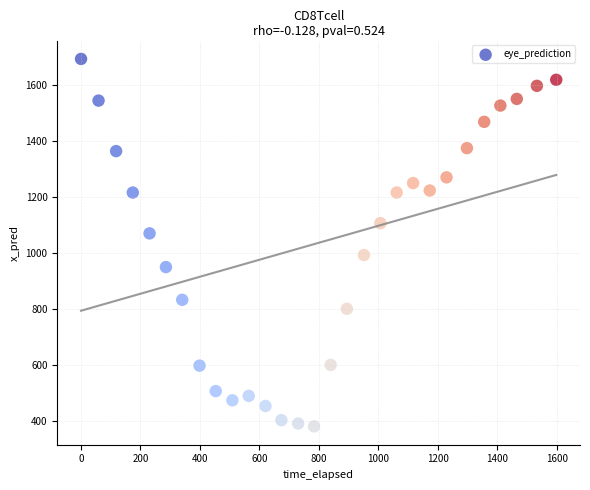

What is the range of Y values (max minus min)?

1308.6